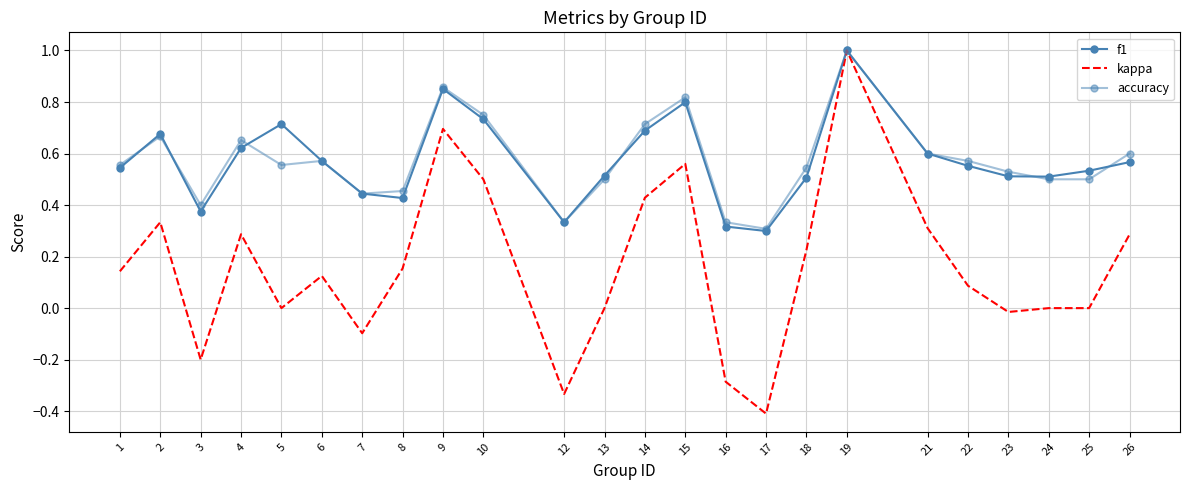

In accuracy, how many points are higher than both neighbors (excluding endpoints)?

6